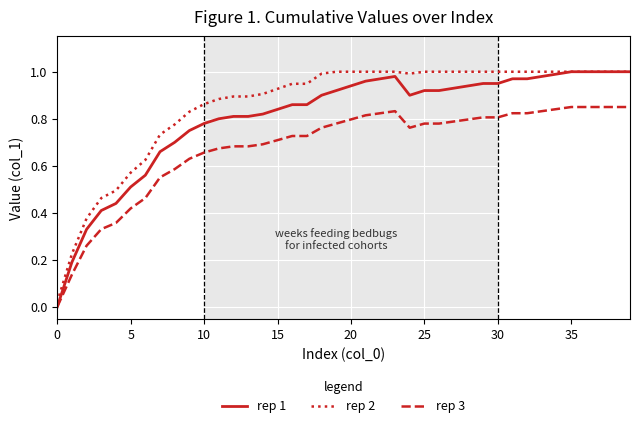

Which series has the largest range (max minus min)?

rep 1